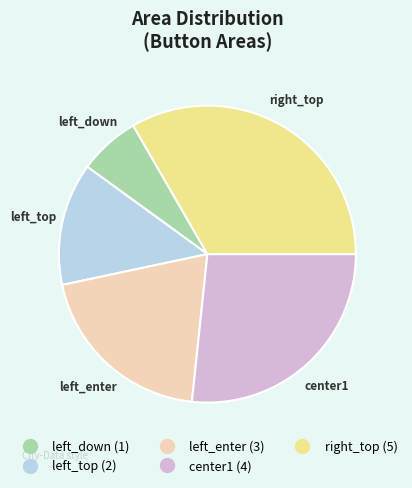

How many segments does this pie chart have?

5